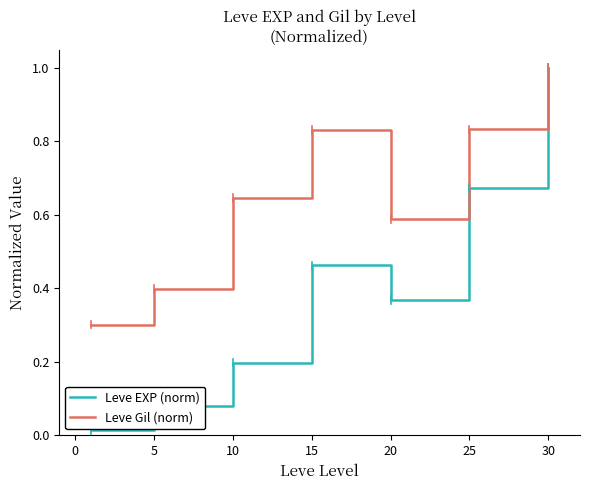

Which series has the largest range (max minus min)?

Leve EXP (norm)